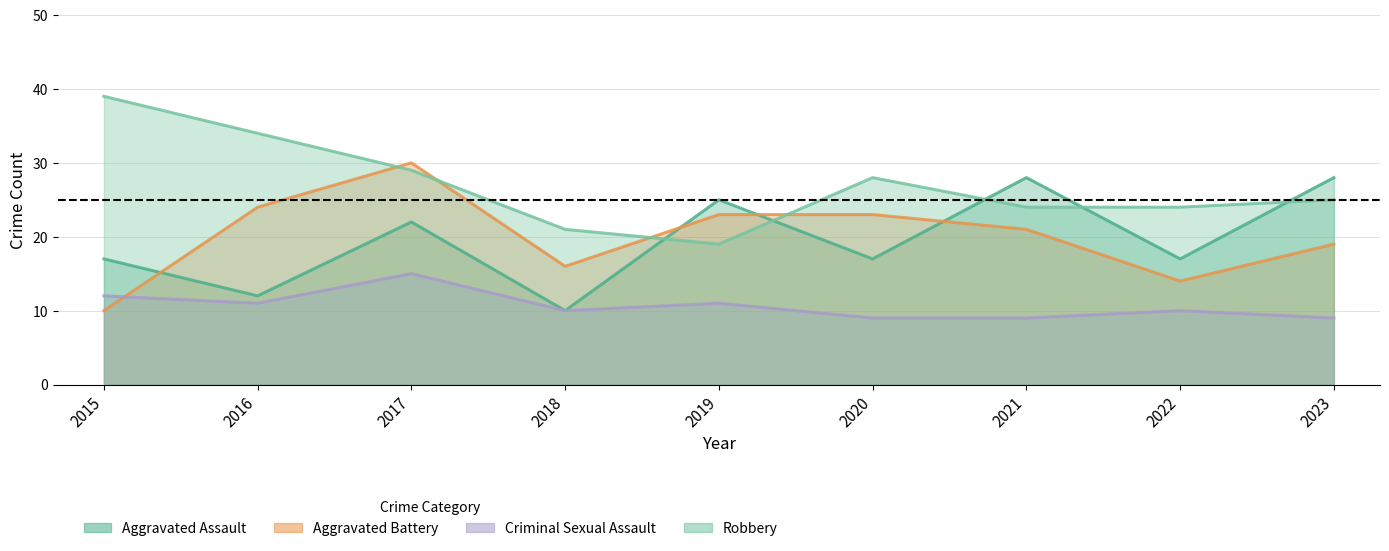

Count the number of categories in the chart.

9